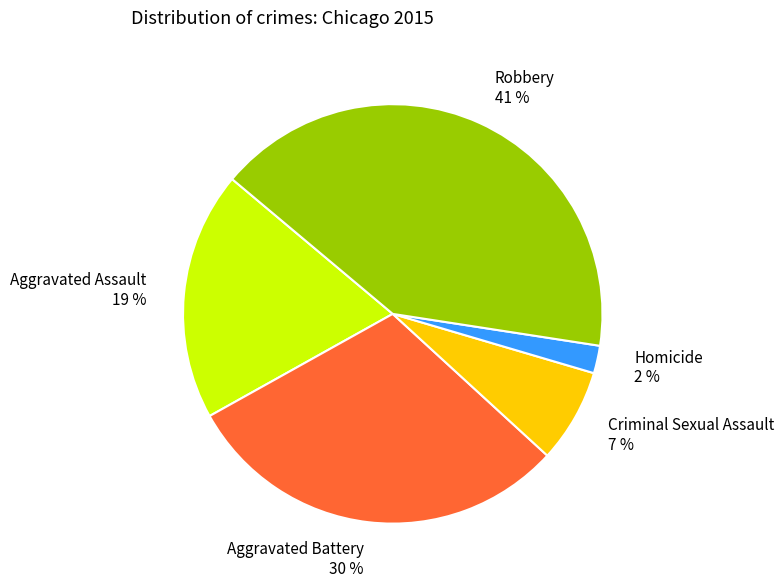

Which has a higher value, Criminal Sexual Assault 7 % or Aggravated Battery 30 %?

Aggravated Battery 30 %